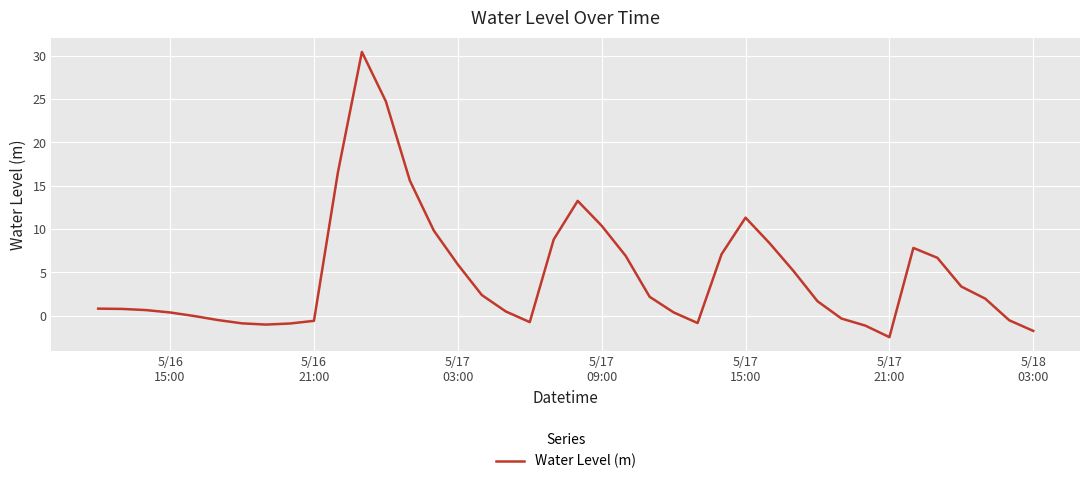

How many series are shown in this chart?

1